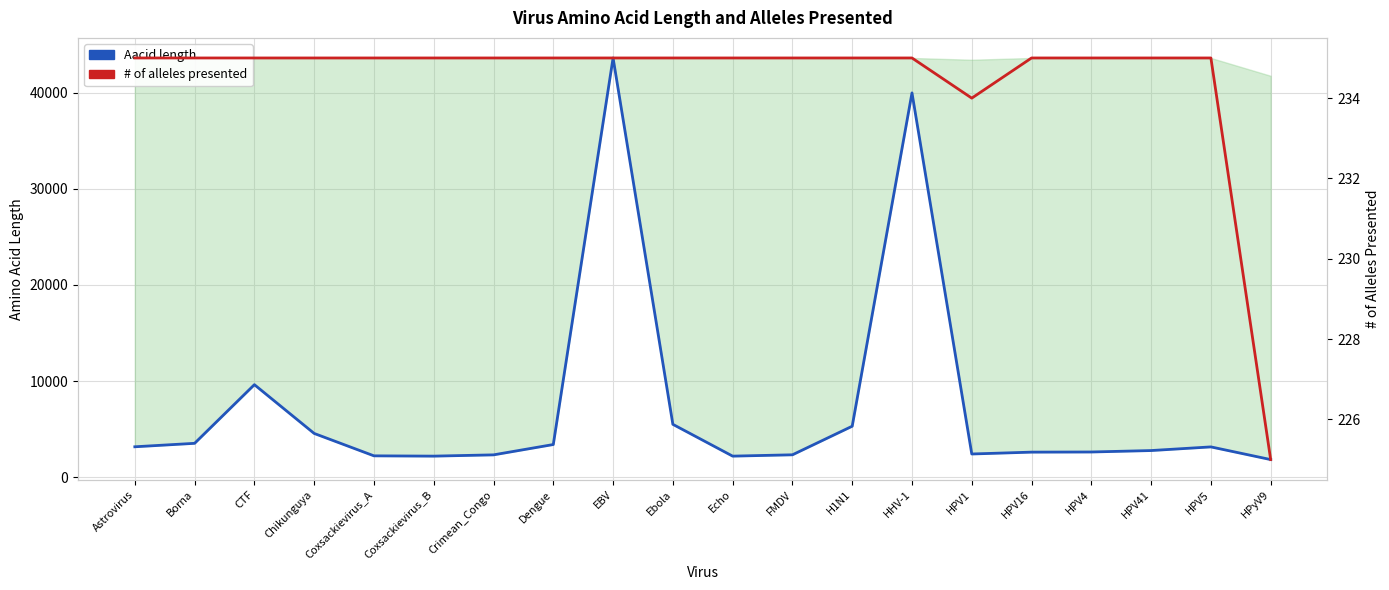

True or false: # of alleles presented and Aacid length intersect in this chart.

False